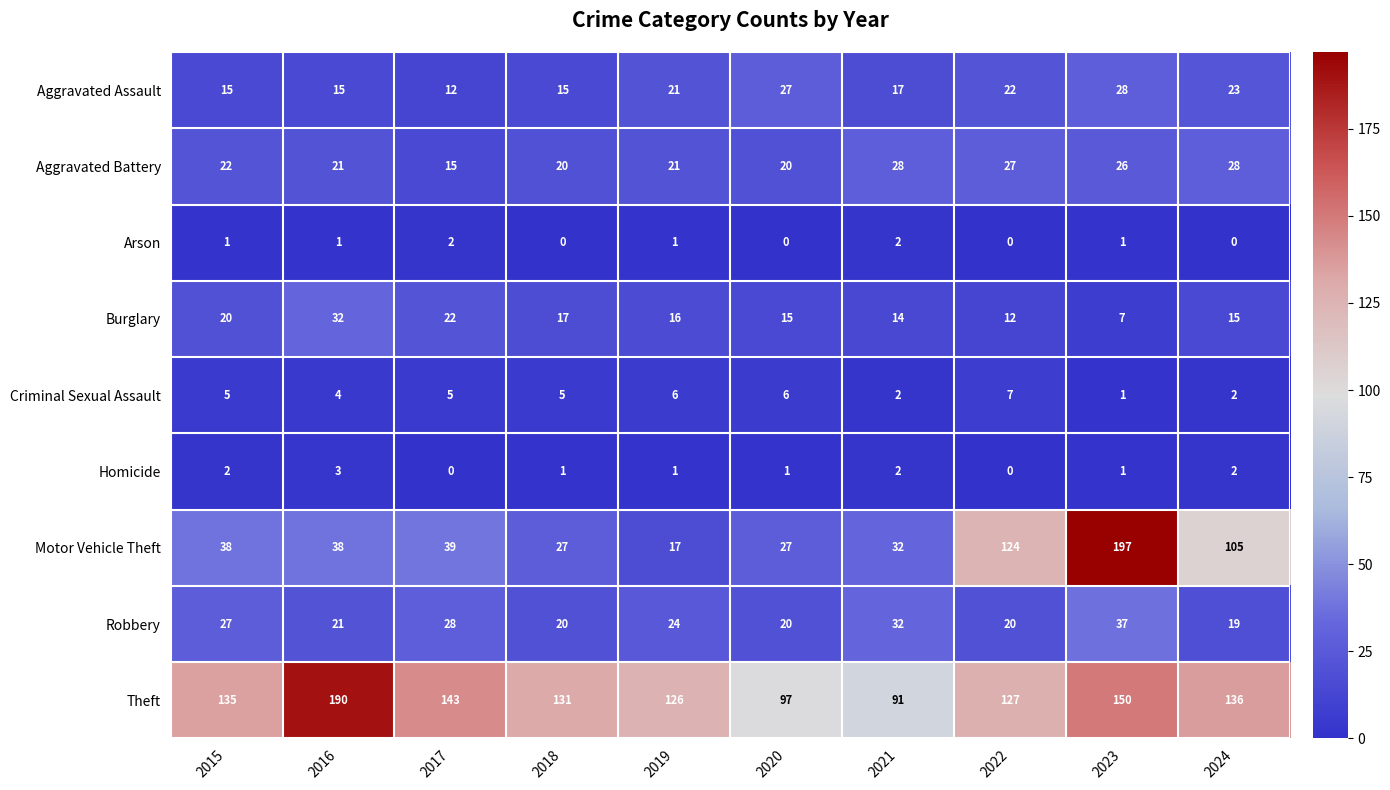

What is the maximum value for Robbery?

37